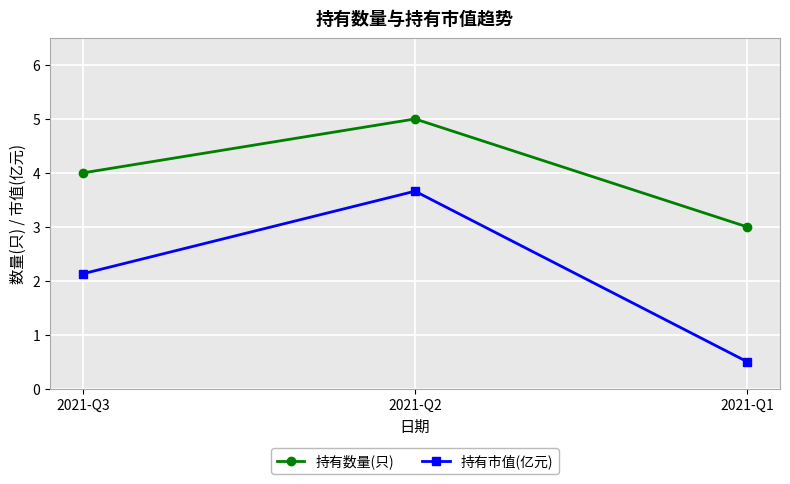

Which label corresponds to the smallest value in the chart?

2021-Q1